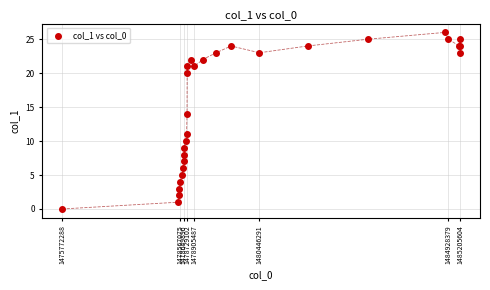

What Y value in the scatter plot is closest to 13?

14